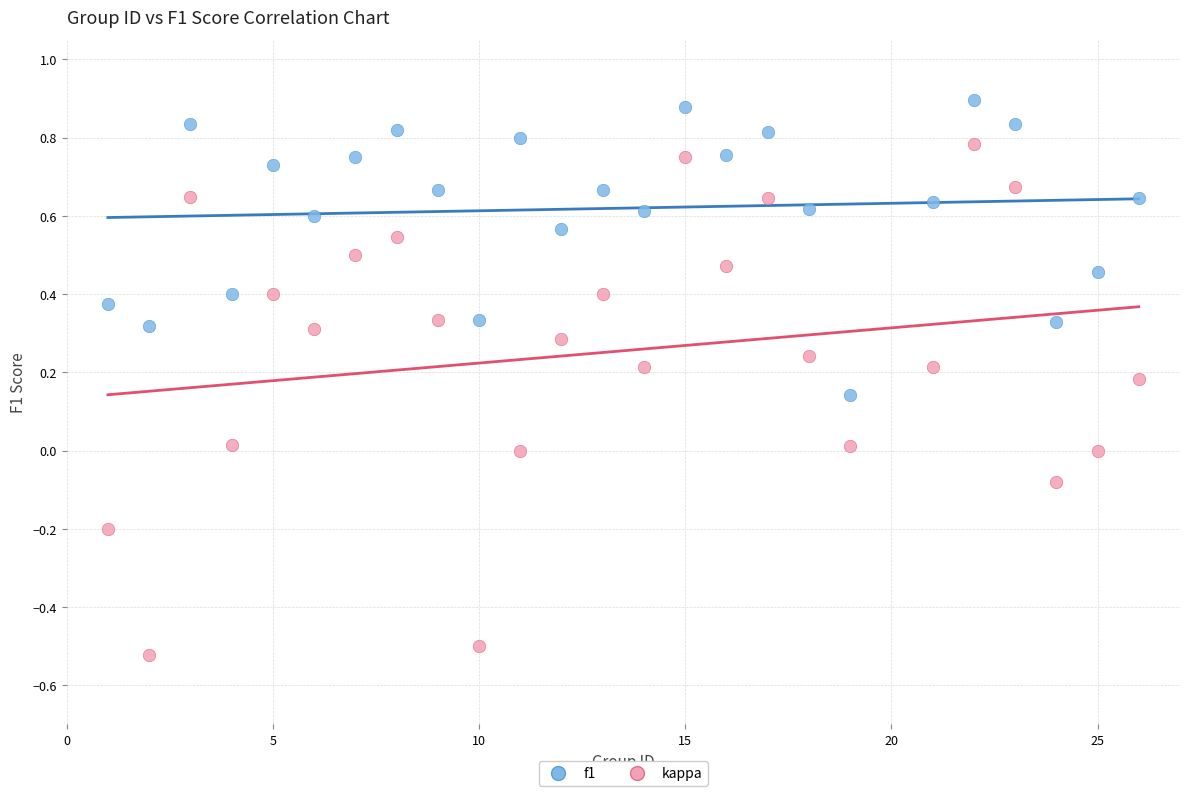

Which series has the widest spread of Y values?

kappa